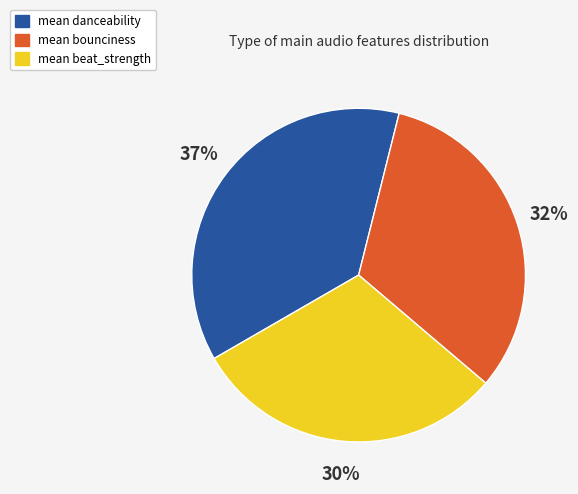

Does any single category account for the majority?

No